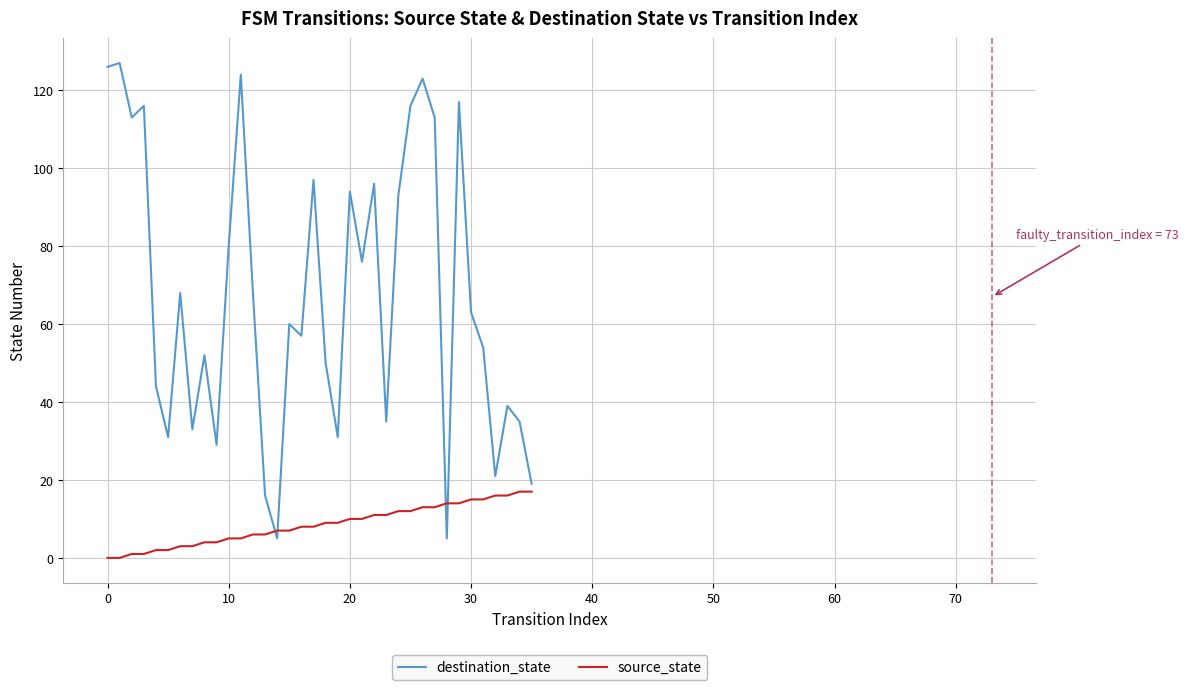

Which series has the largest total across all categories?

destination_state